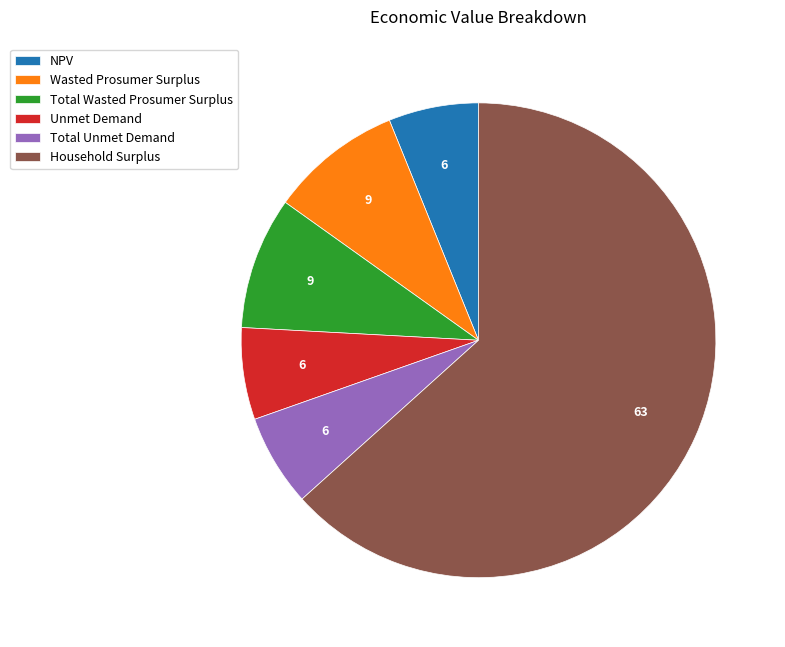

How many segments does this pie chart have?

6